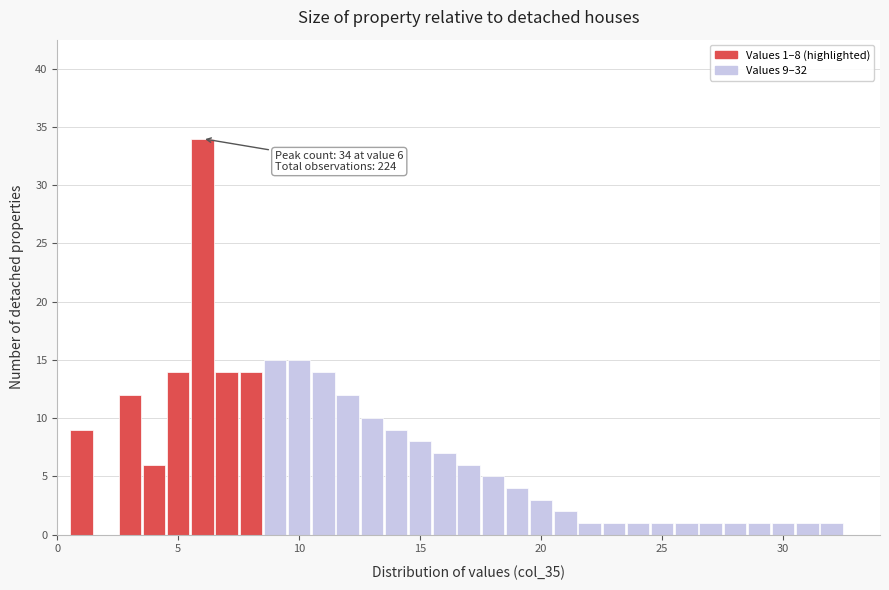

Read against the x-axis, roughly where is the centre of the tallest bar?

6.0